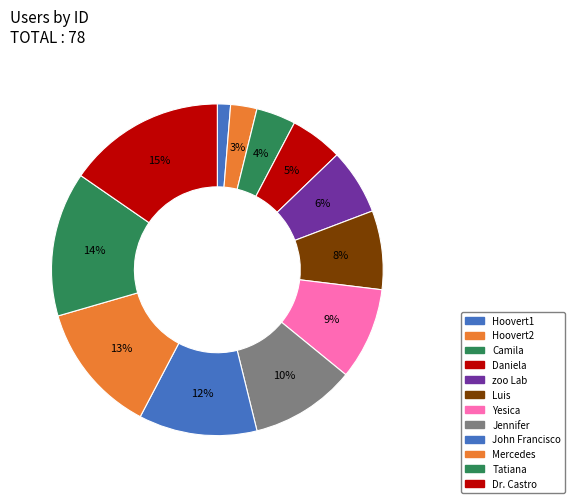

Which slice is the smallest?

Hoovert1